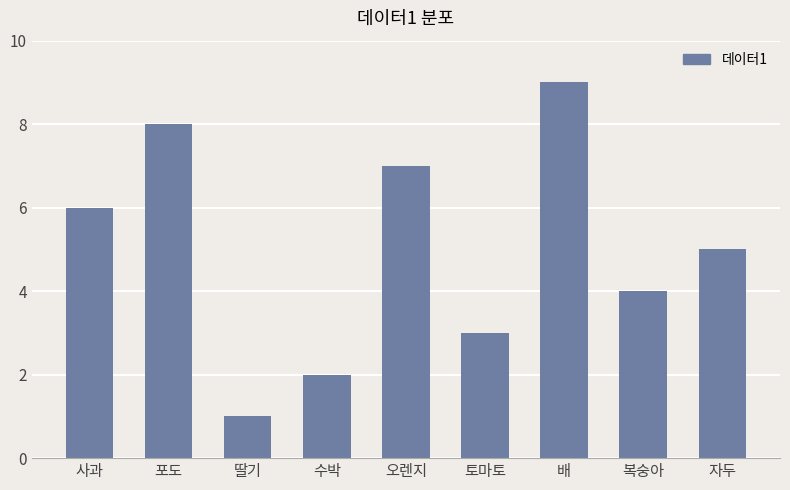

What is the minimum value shown in the chart?

1